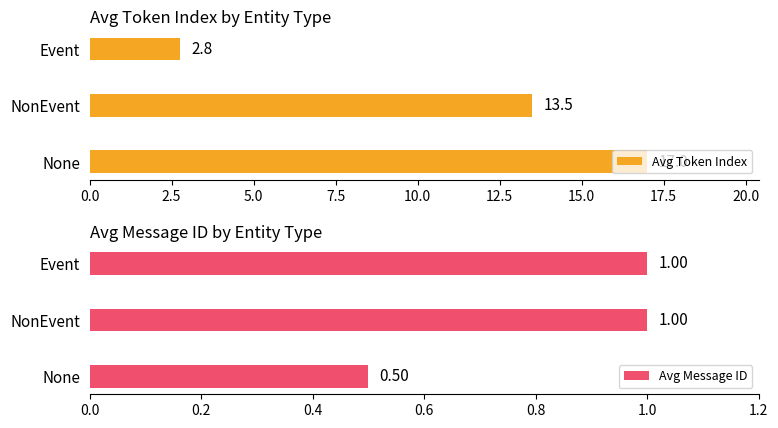

The Avg Token Index series shows 5.8 at 2.5. True or false?

False